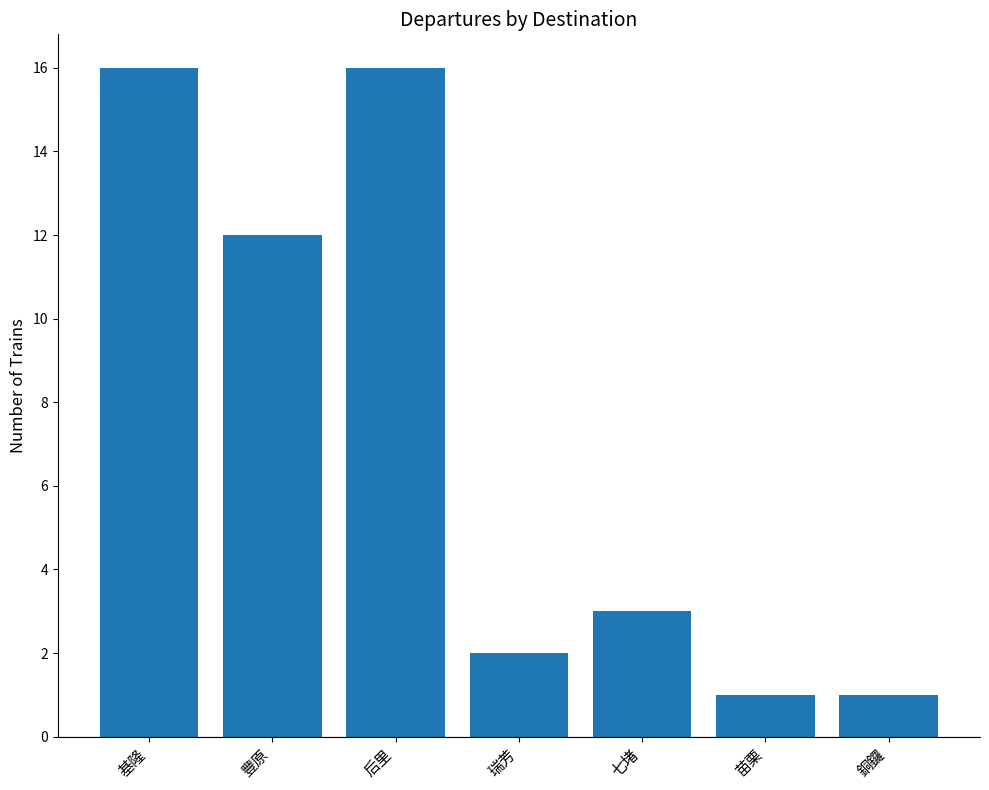

How many values are below 3?

3